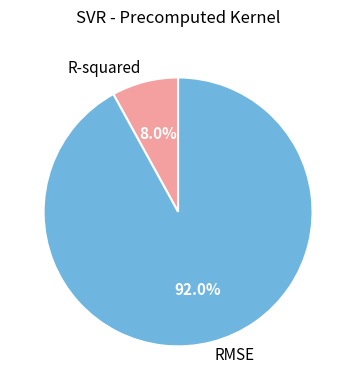

To the nearest percent, what is the difference between the largest and smallest slice percentages?

84%